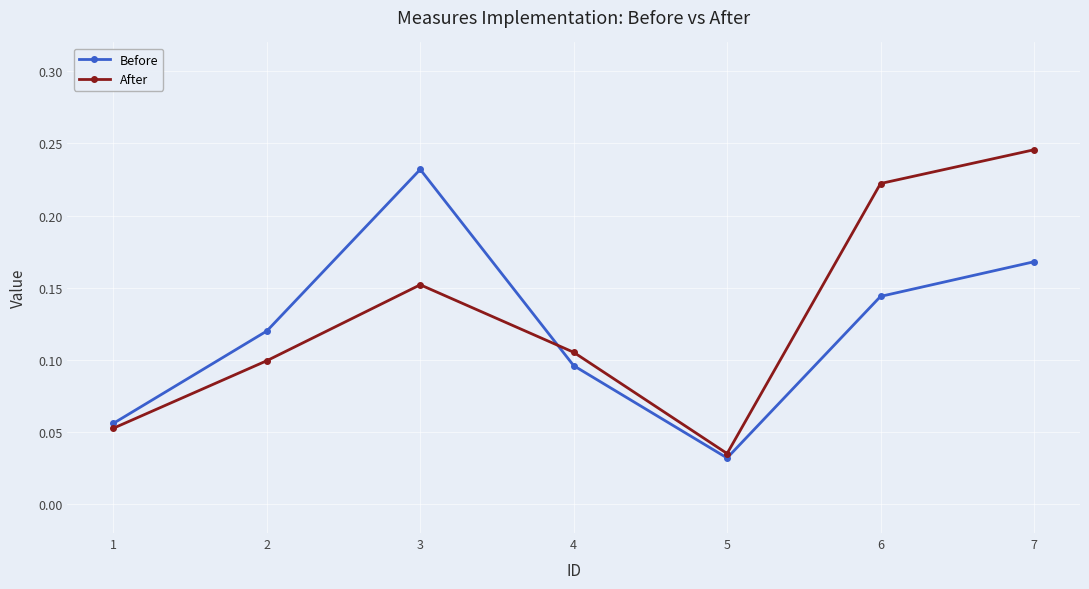

Is the value of After at 4 greater than the value of Before at 1?

Yes